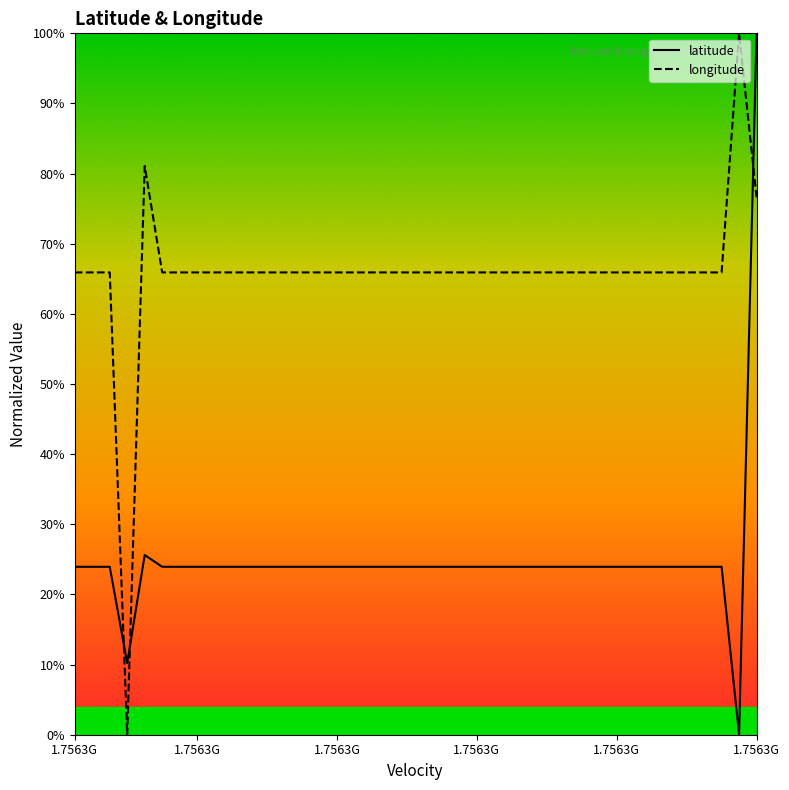

In latitude, how many points are lower than both neighbors (excluding endpoints)?

2